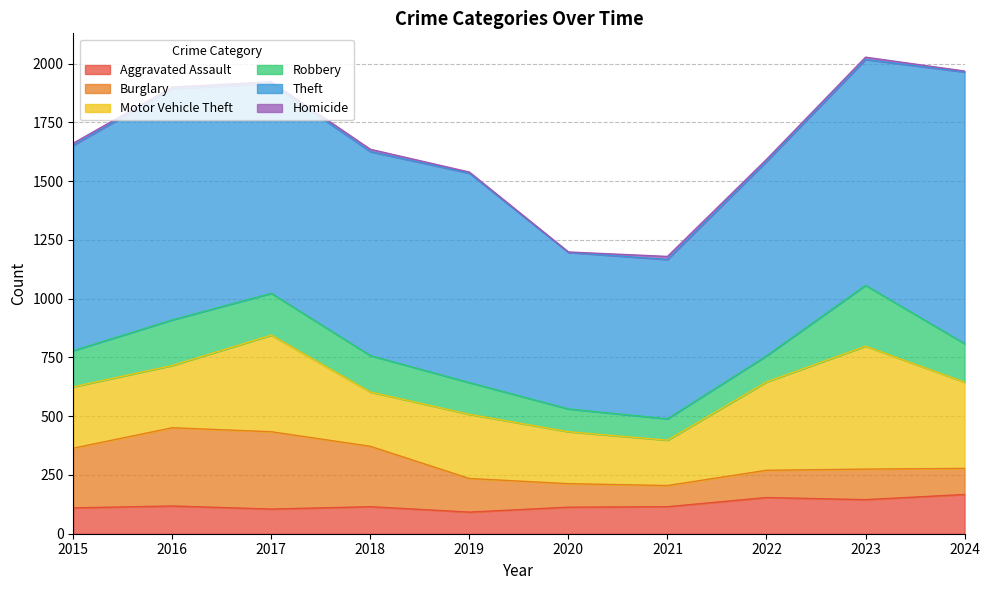

True or false: Theft and Burglary intersect in this chart.

False